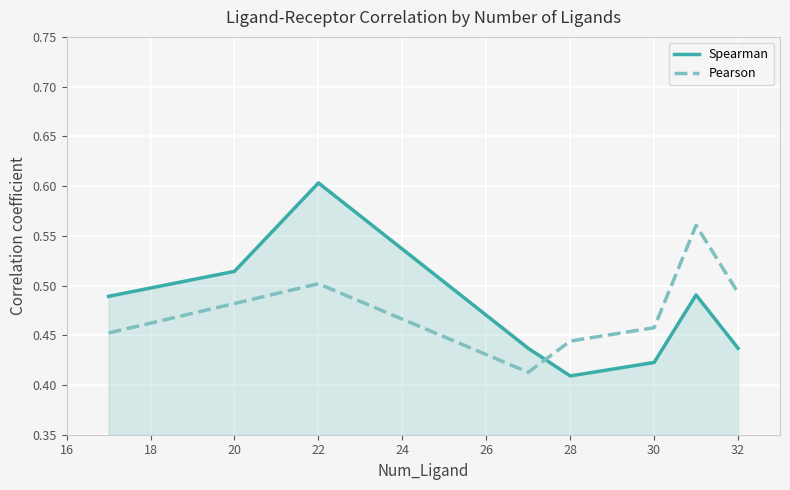

What is the difference between the maximum and second lowest values in the Spearman series?

0.2